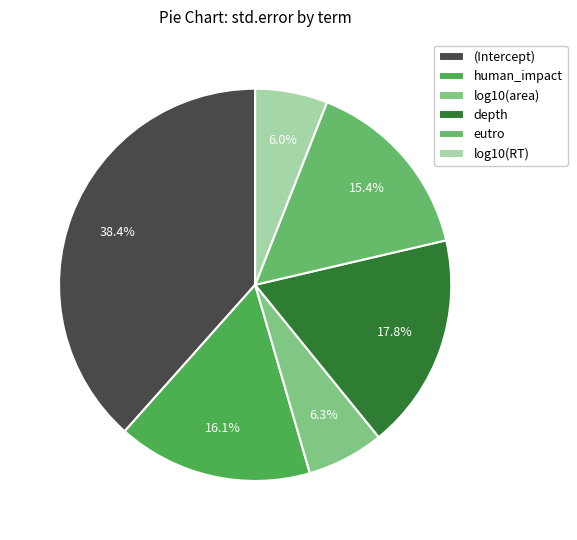

Which category has the smallest portion of the pie?

log10(RT)